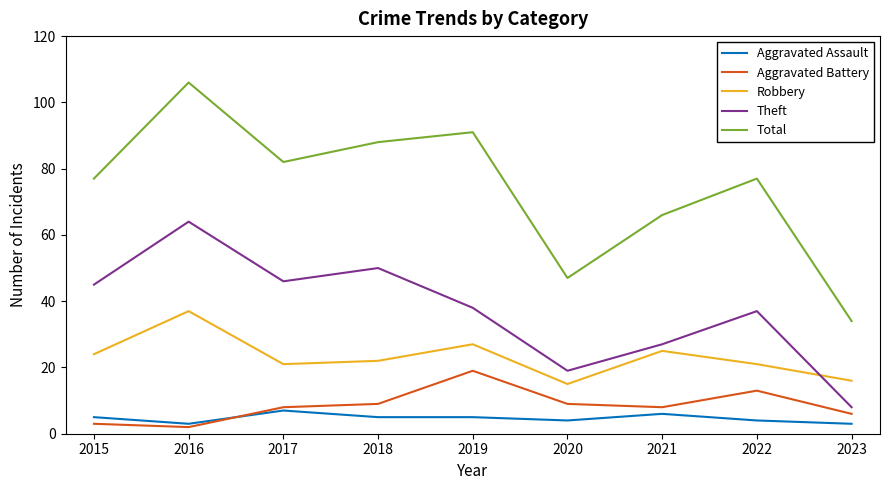

What is the average value of the Theft series?

37